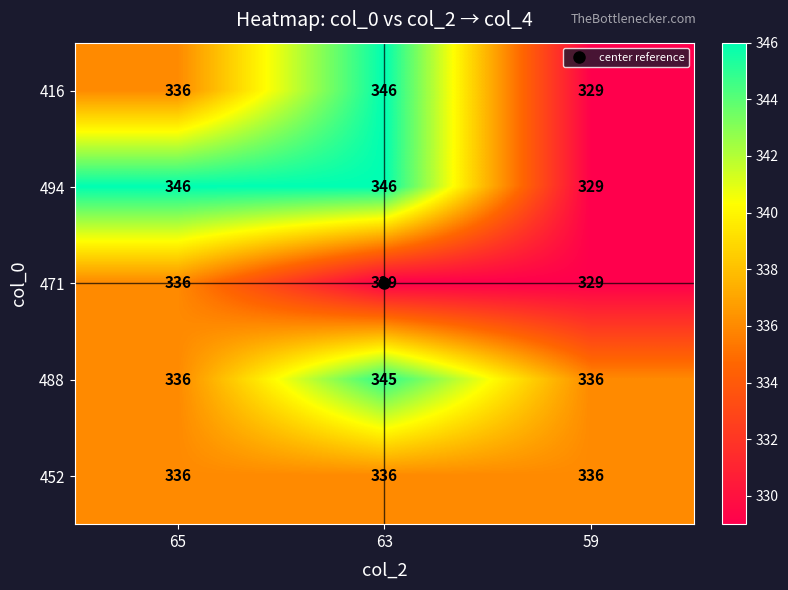

What is the sum of the 416 values at 59 and 65?

665